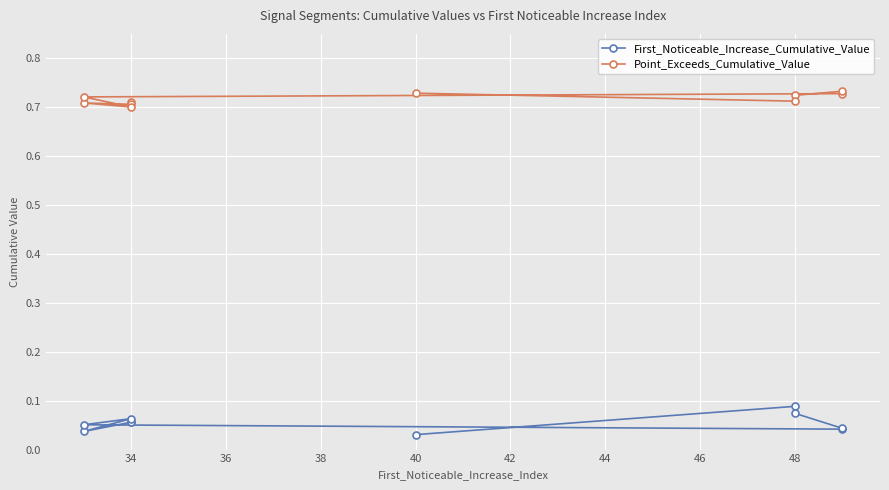

True or false: First_Noticeable_Increase_Cumulative_Value has a value of 0.1 at 48.

True